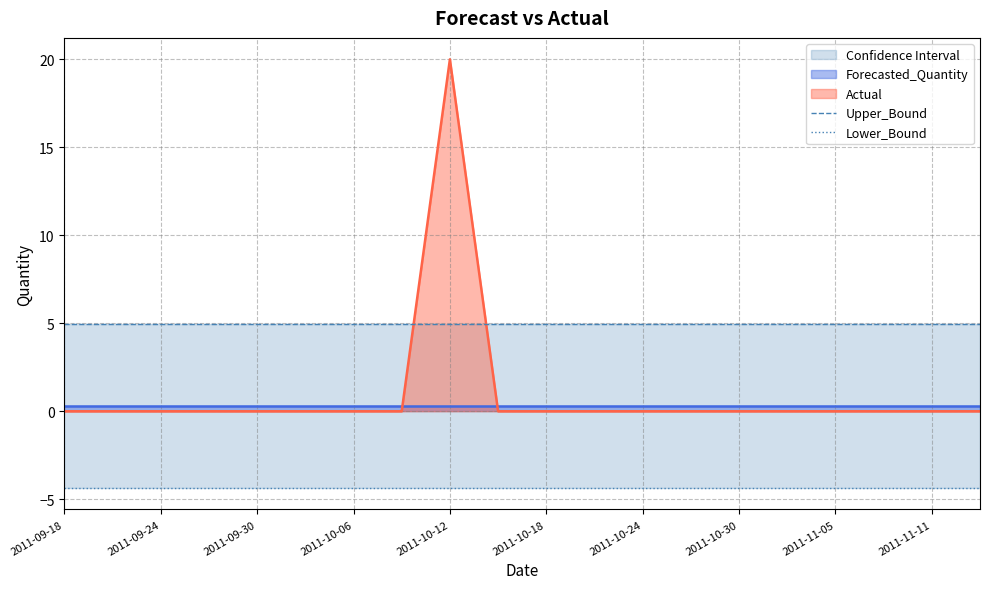

Is it true that Actual equals 0 at 2011-09-30?

True